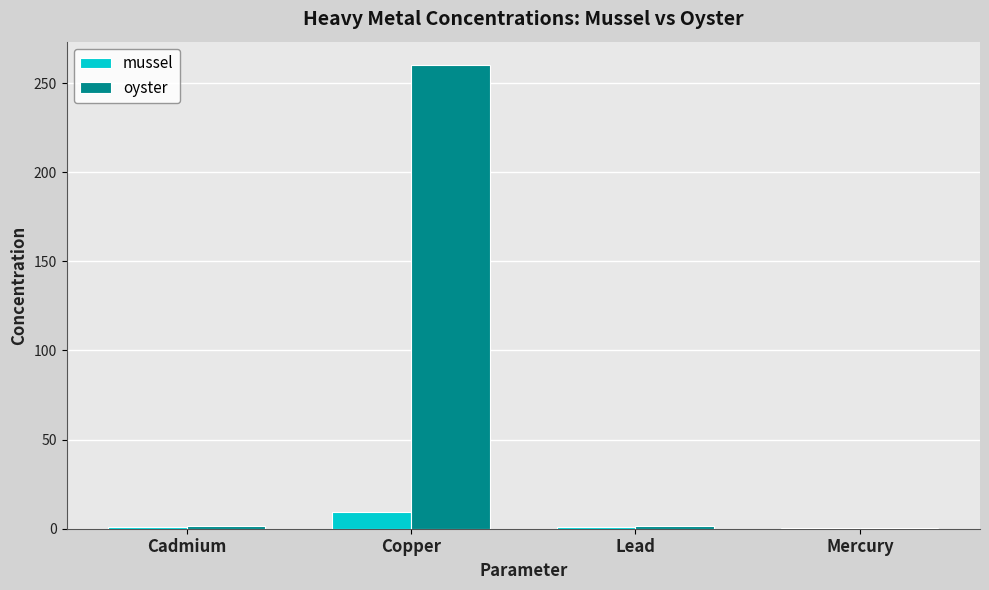

Which category has the highest value in the oyster series?

Copper